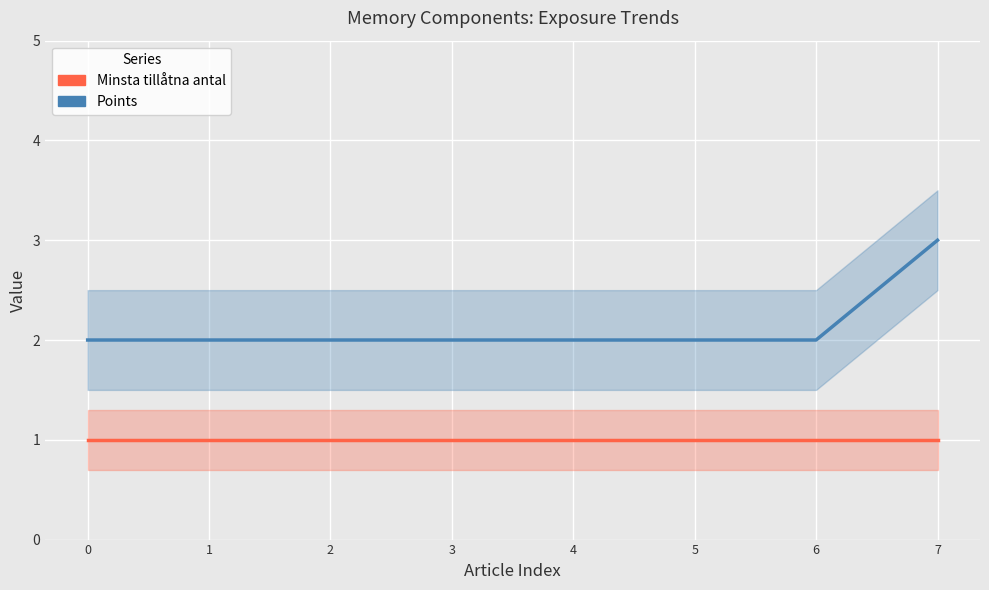

Which label corresponds to the largest value in the chart?

7